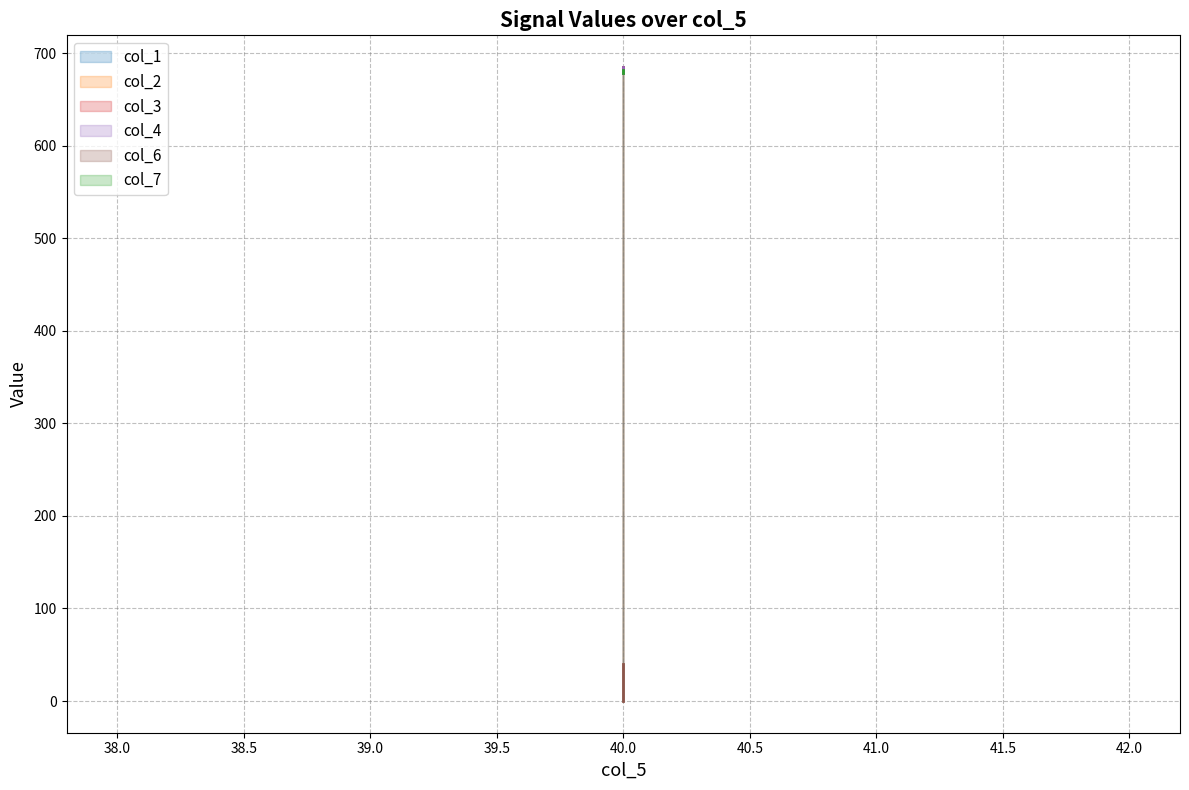

Reading left to right, what are all the values shown in this chart?

col_1: 40=679	40=685
col_2: 40=679	40=685
col_3: 40=679	40=685
col_4: 40=679	40=685
col_6: 40=0	40=40
col_7: 40=679	40=682